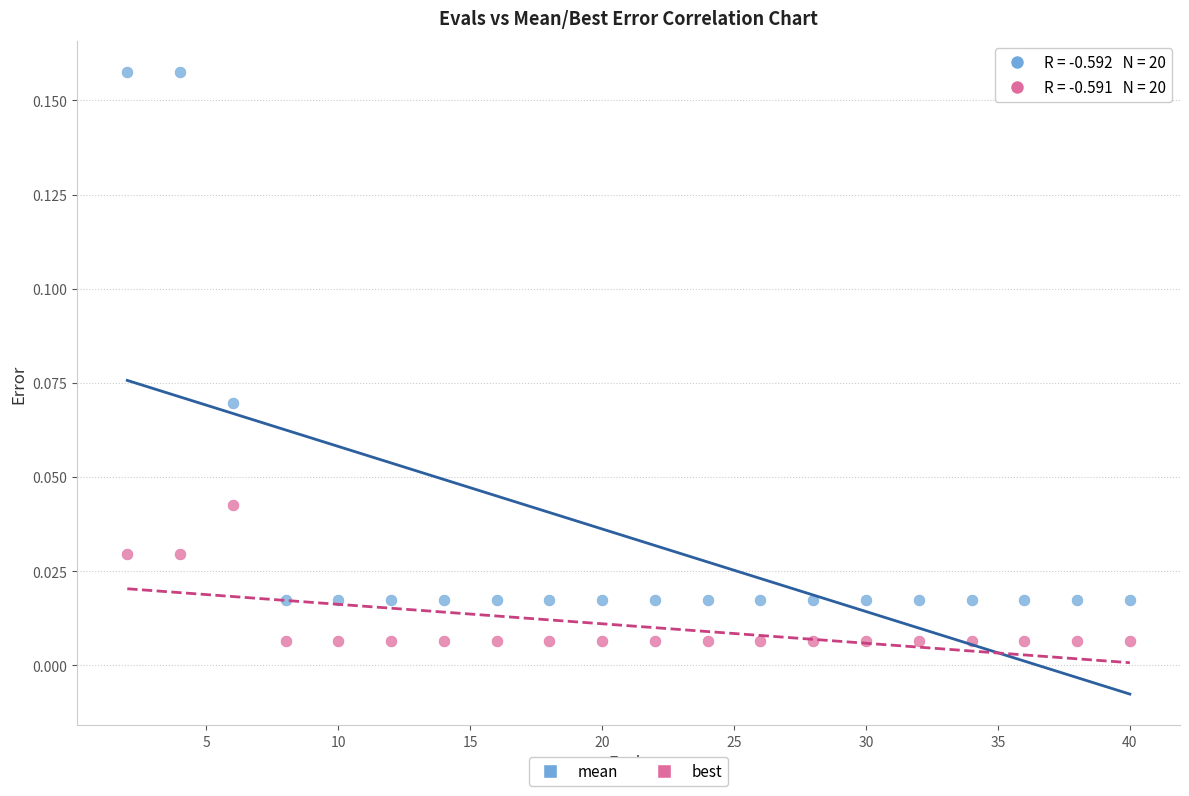

What are all the series names shown in the legend?

mean, best